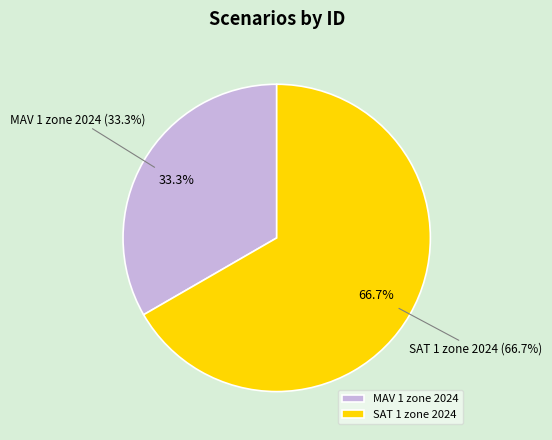

To the nearest percent, what is the difference between the largest and smallest slice percentages?

33%